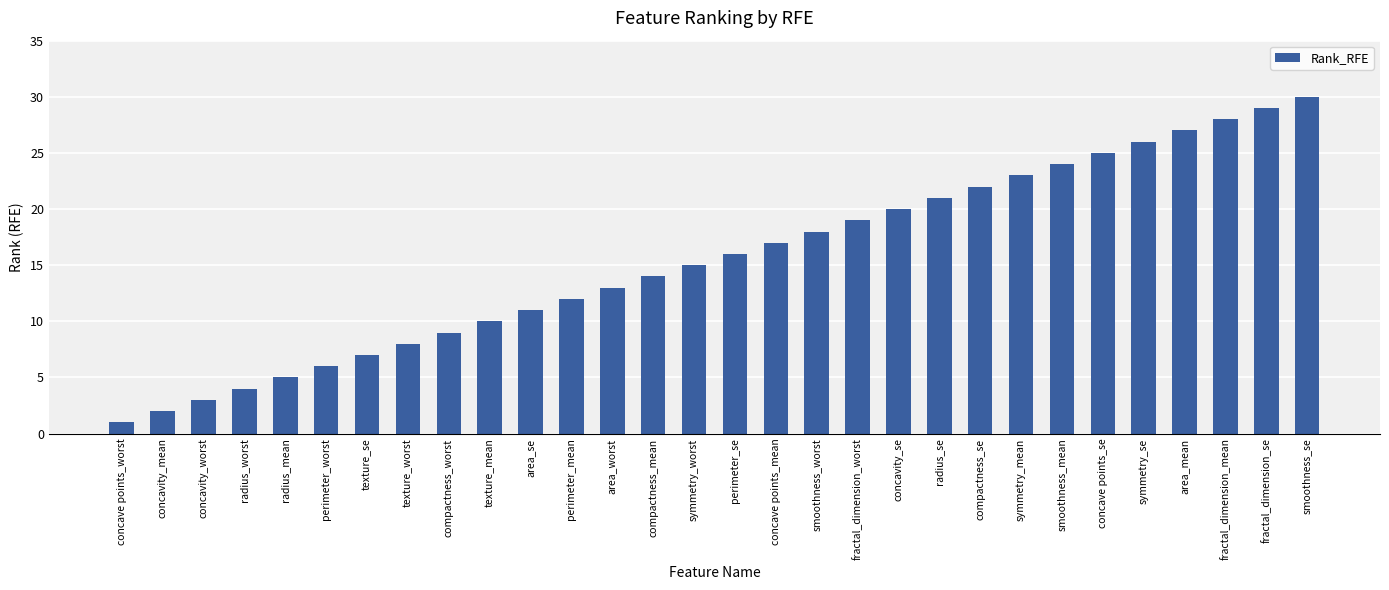

Is it true that the value at fractal_dimension_worst is 19?

True